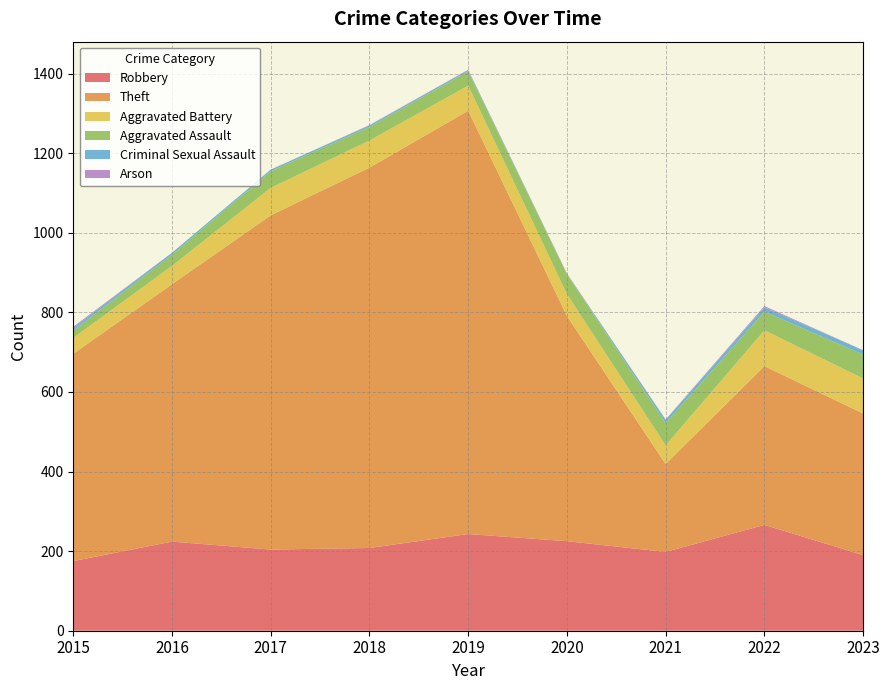

Reading left to right, transcribe all the data shown in this chart.

Robbery: 175	224	204	208	243	225	198	266	190
Theft: 521	647	840	956	1064	566	221	399	356
Aggravated Battery: 40	46	69	68	63	55	47	90	88
Aggravated Assault: 18	28	42	34	36	50	56	47	60
Criminal Sexual Assault: 7	5	4	4	3	1	8	11	11
Arson: 3	0	0	1	1	1	1	3	0